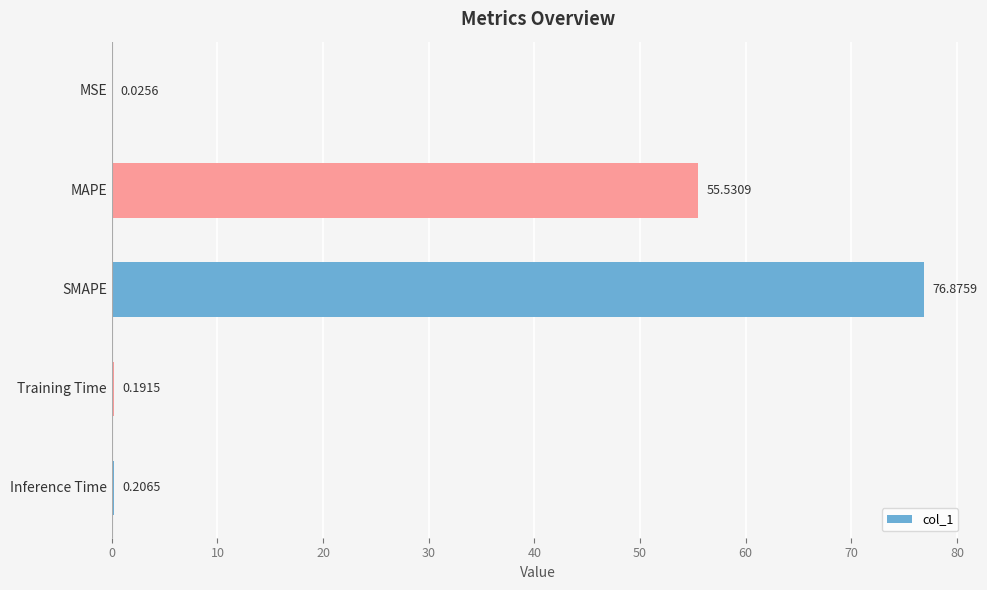

Which has a higher value, SMAPE or Training Time?

SMAPE